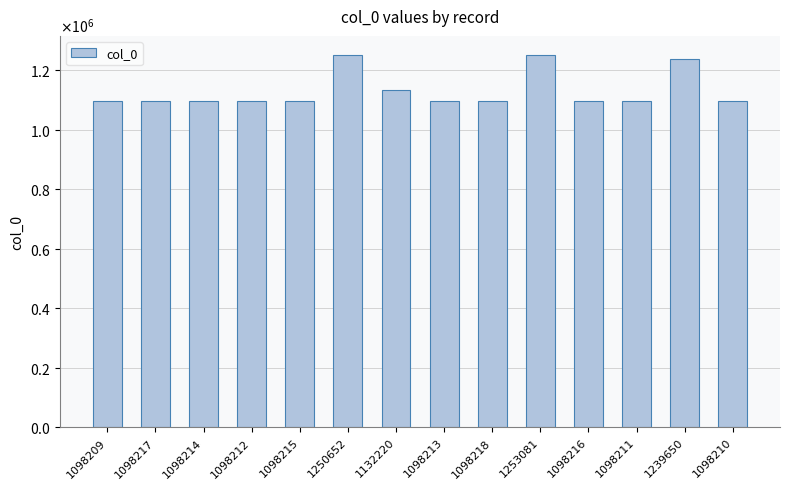

What is the difference between the values at 1098209 and 1239650?

141441